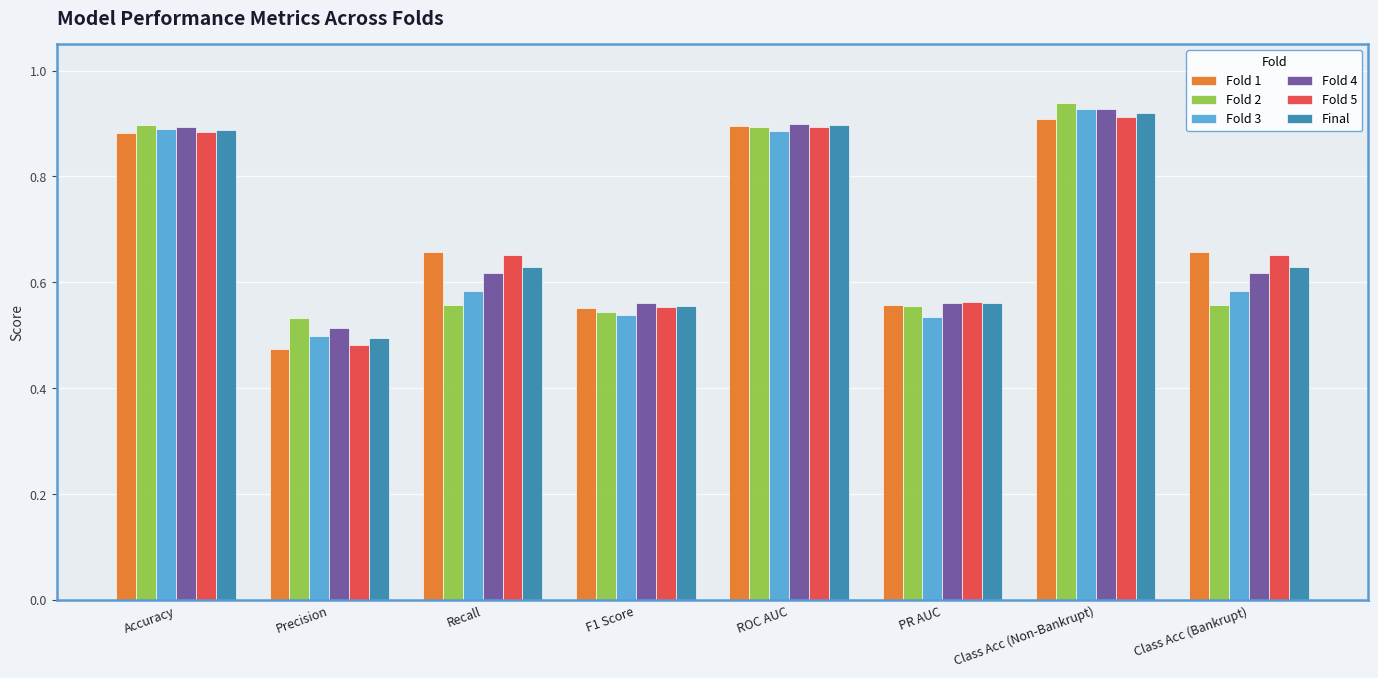

How many bars are there in each group?

6